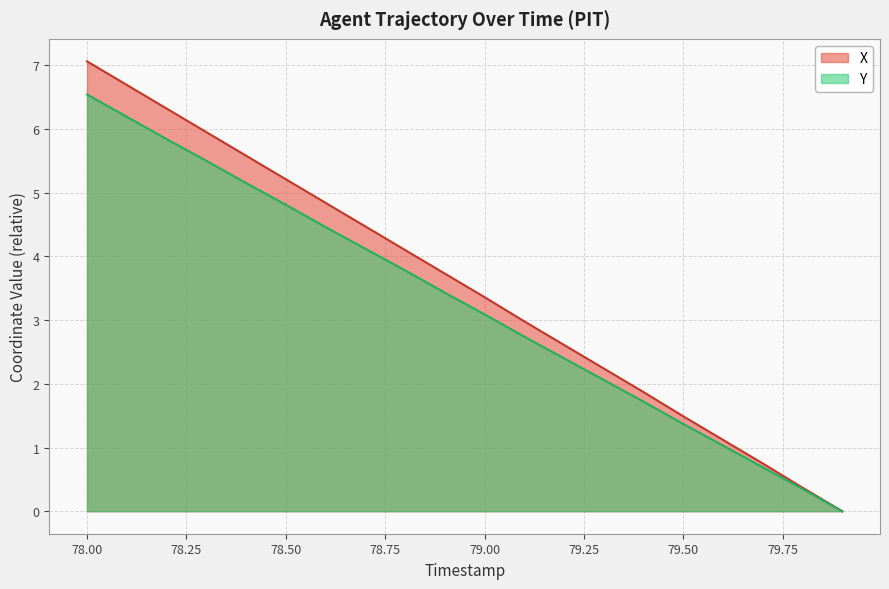

True or false: Y and X cross at least once.

False